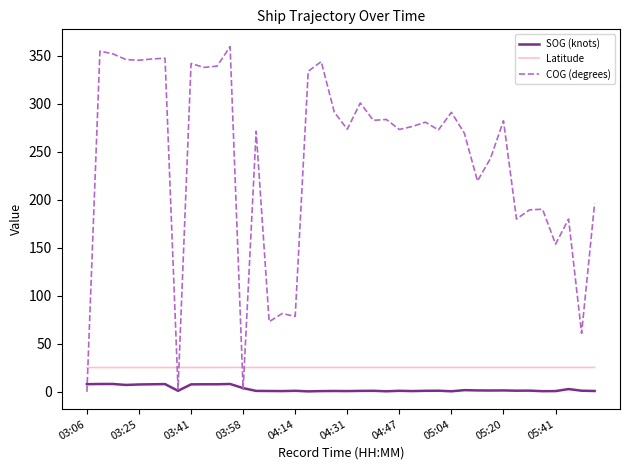

At how many categories does at least one series exceed 245?

25